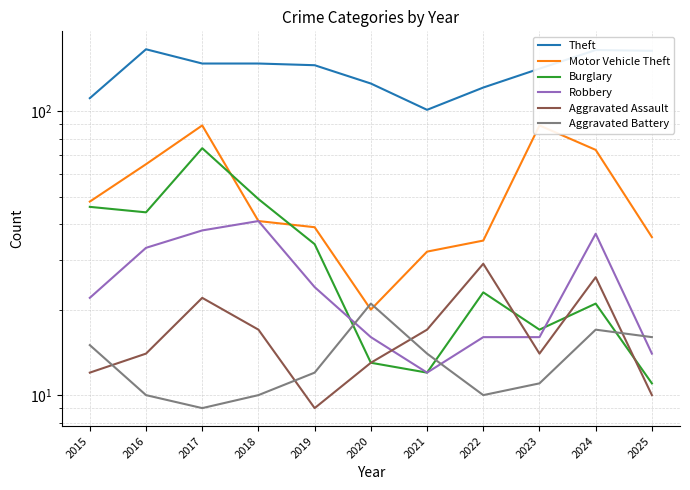

At which category is the sum across all series the highest?

2017